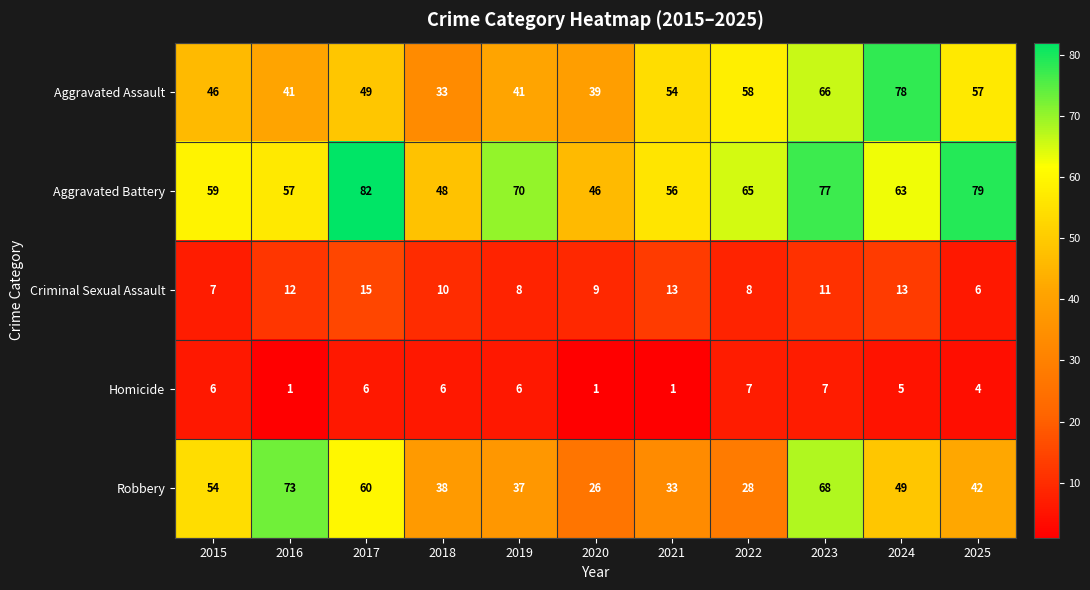

Rank the series by their maximum value, from highest to lowest.

Aggravated Battery, Aggravated Assault, Robbery, Criminal Sexual Assault, Homicide